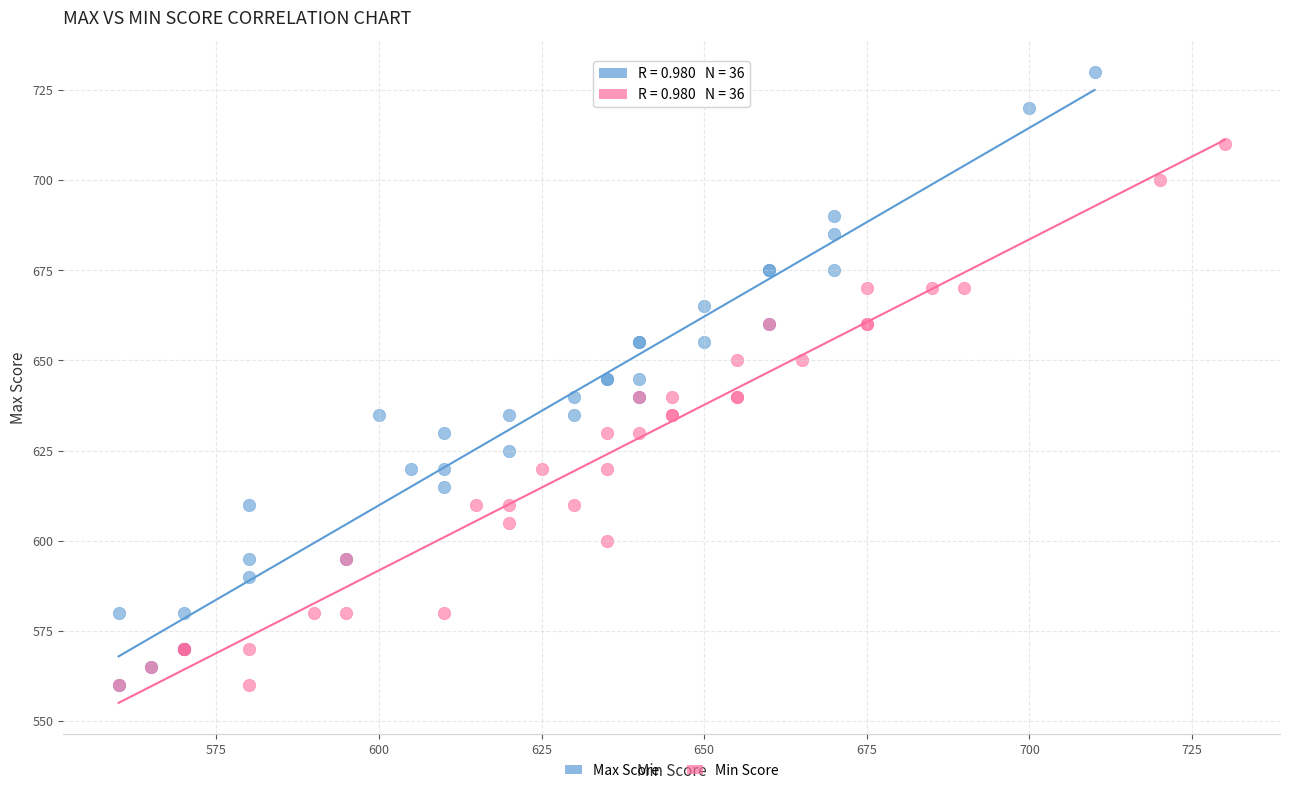

Which series contains the highest Y value?

Max Score